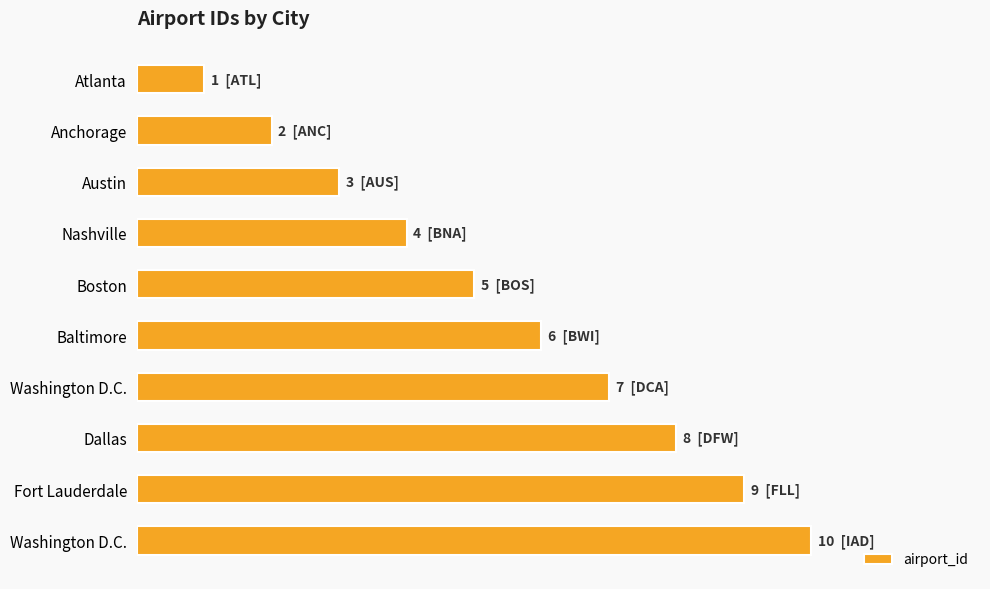

How many bars are there in total?

10